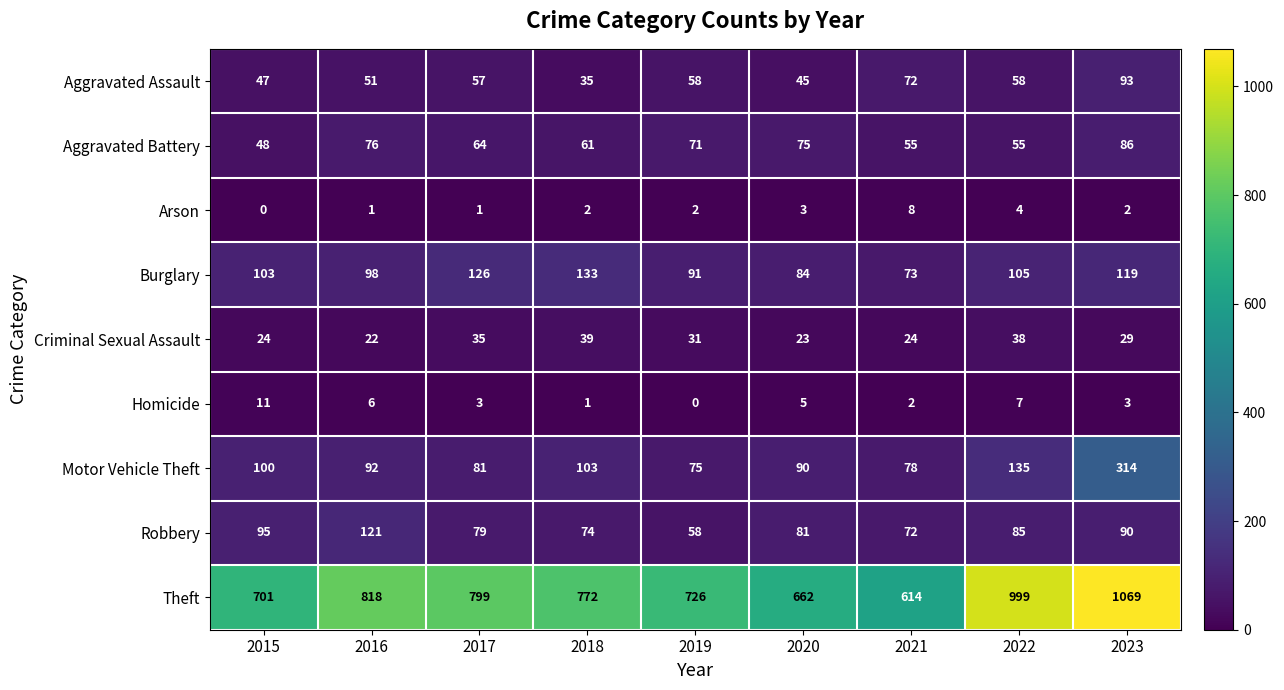

Is it true that Theft equals 499 at 2019?

False